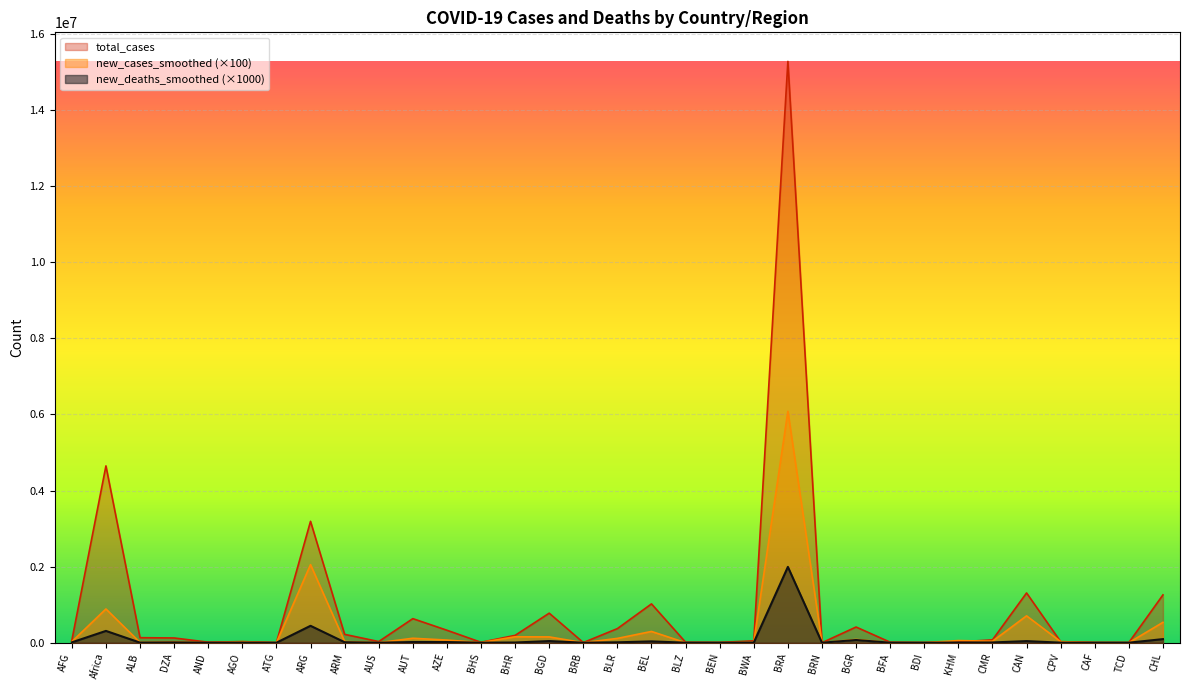

How many data points in new_deaths_smoothed are less than 4286?

16